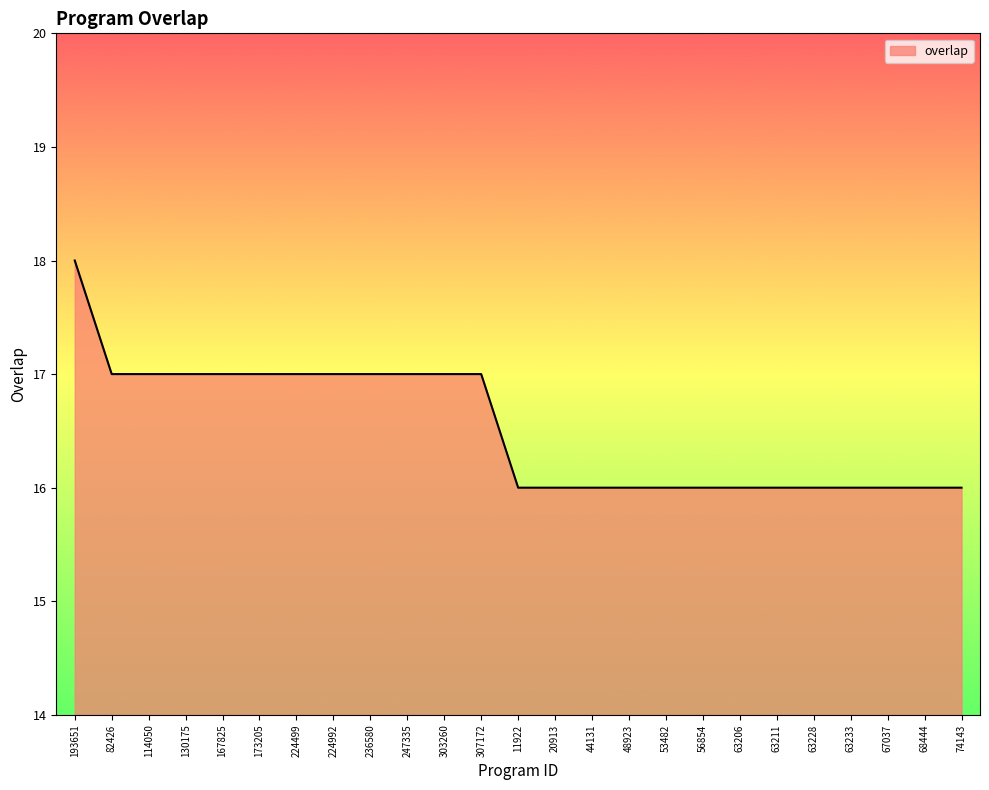

What is the average value?

17